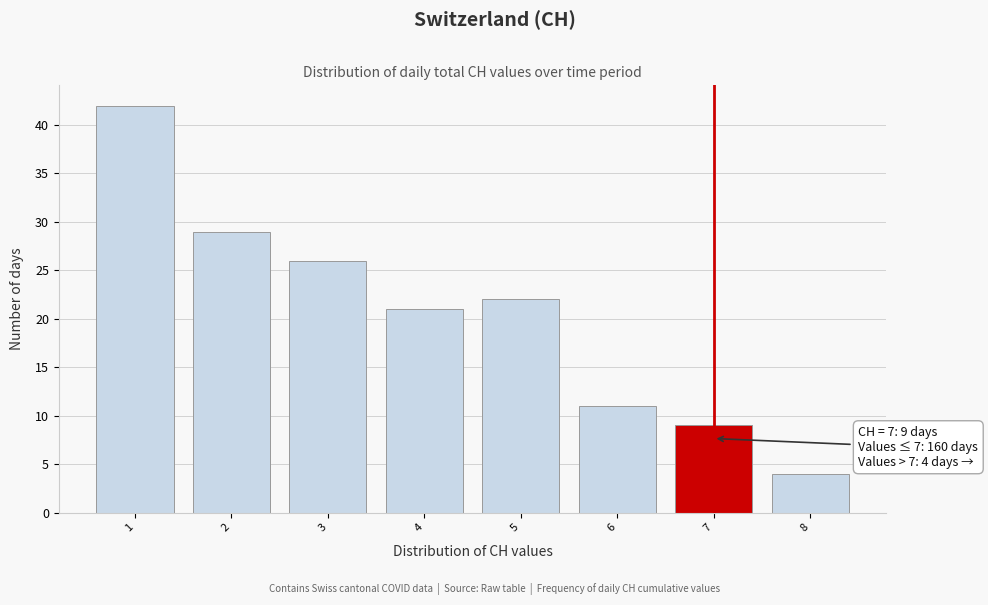

Which range on the x-axis has the tallest bar?

0.5 to 1.5